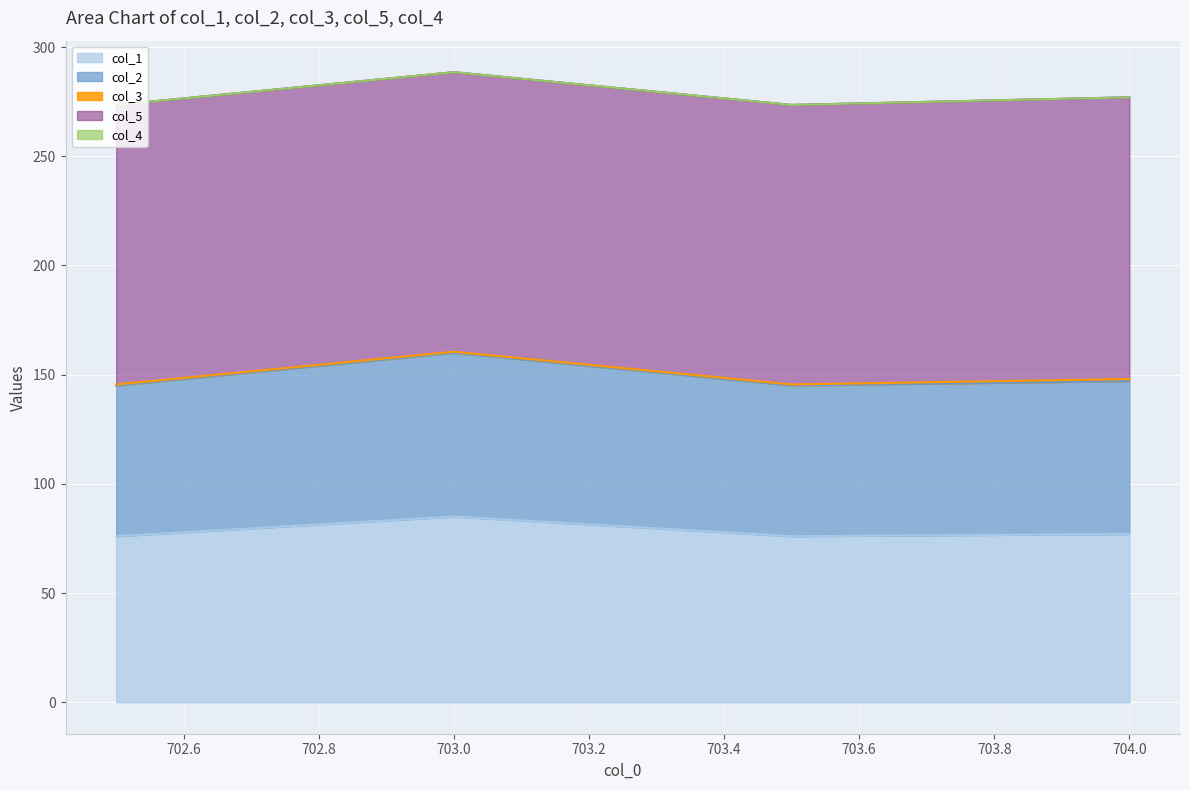

Where is col_5 nearest to the value 128?

702.5